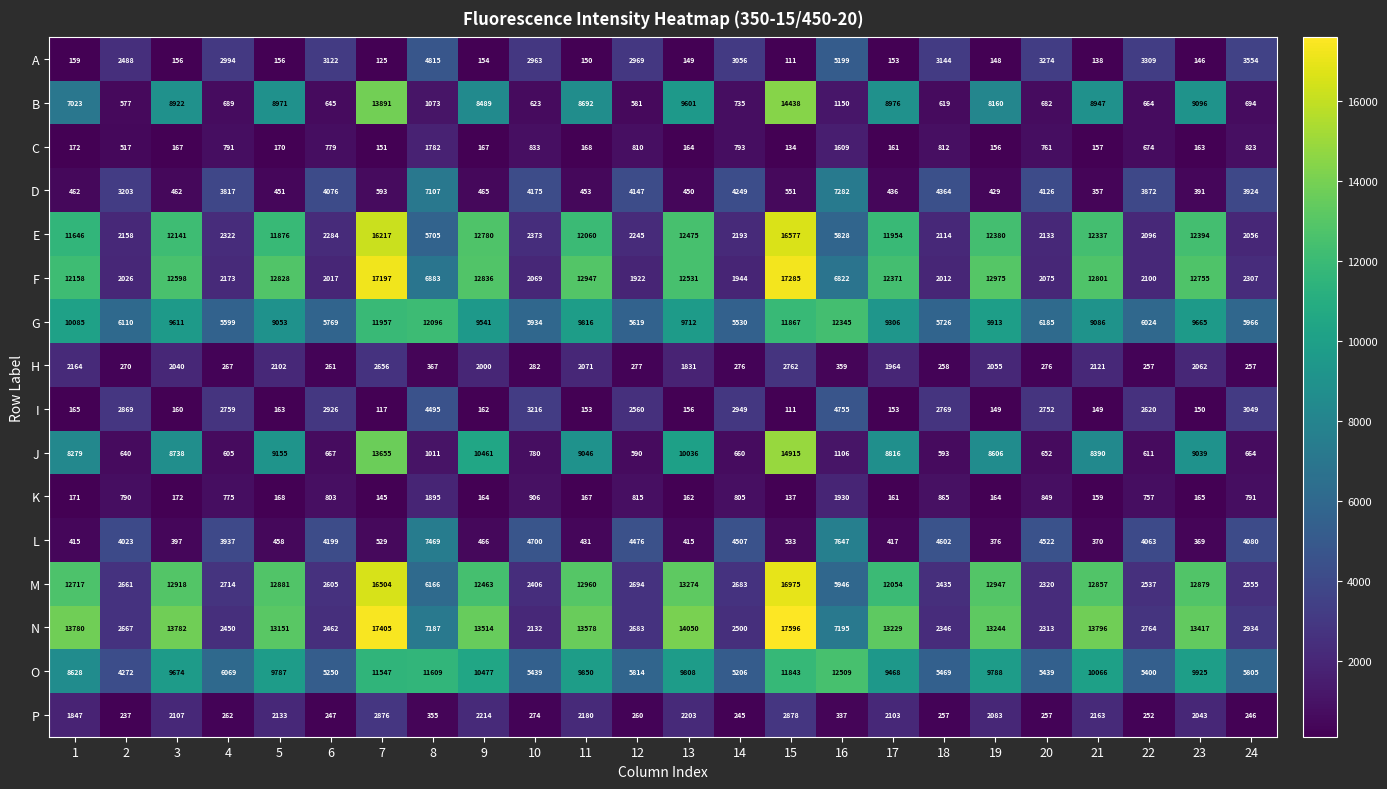

Which series has the largest range (max minus min)?

N